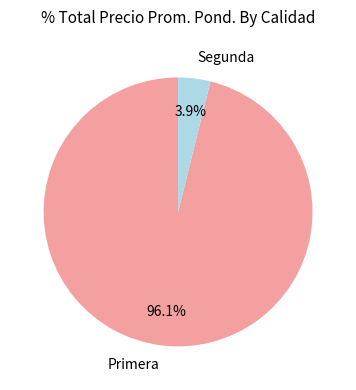

What is the total percentage of Primera and Segunda?

100.0%